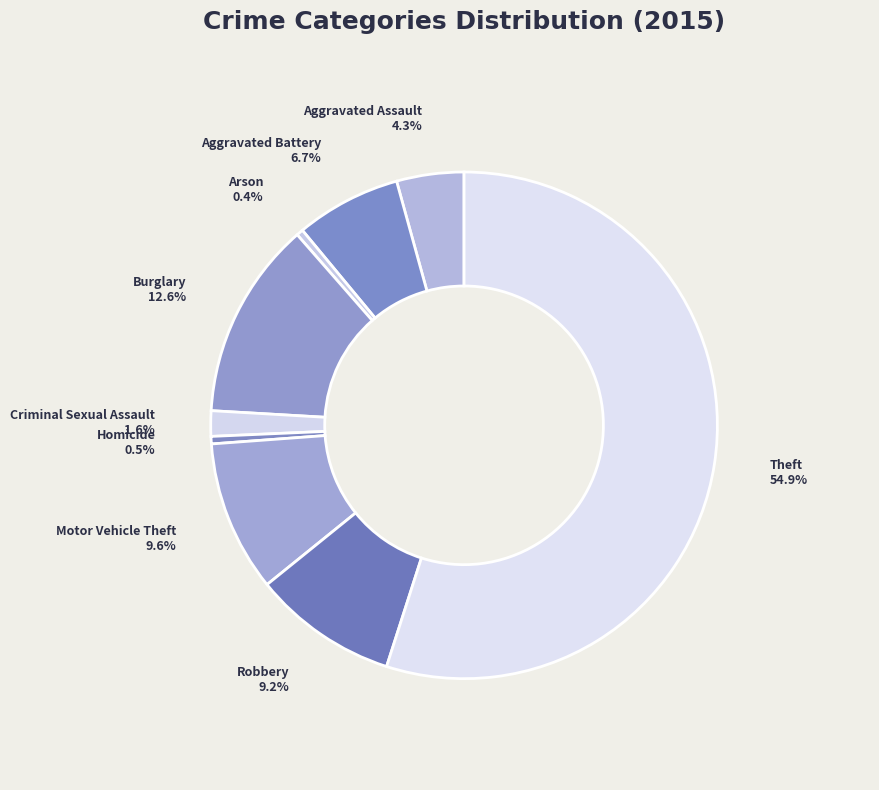

To the nearest percent, what is the average slice percentage?

11%